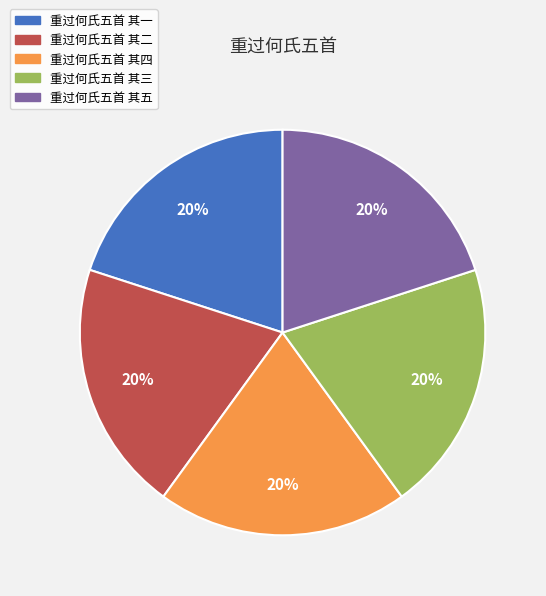

Do 重过何氏五首 其五 and 重过何氏五首 其三 together represent more than half of the pie?

No